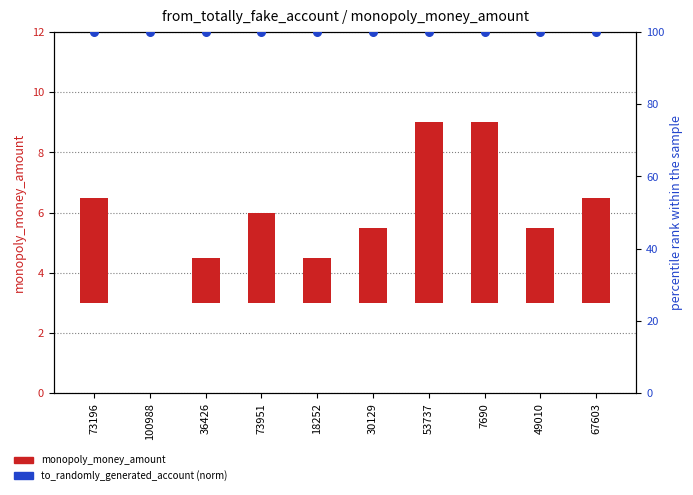

Which series contains the highest Y value?

to_randomly_generated_account (norm)